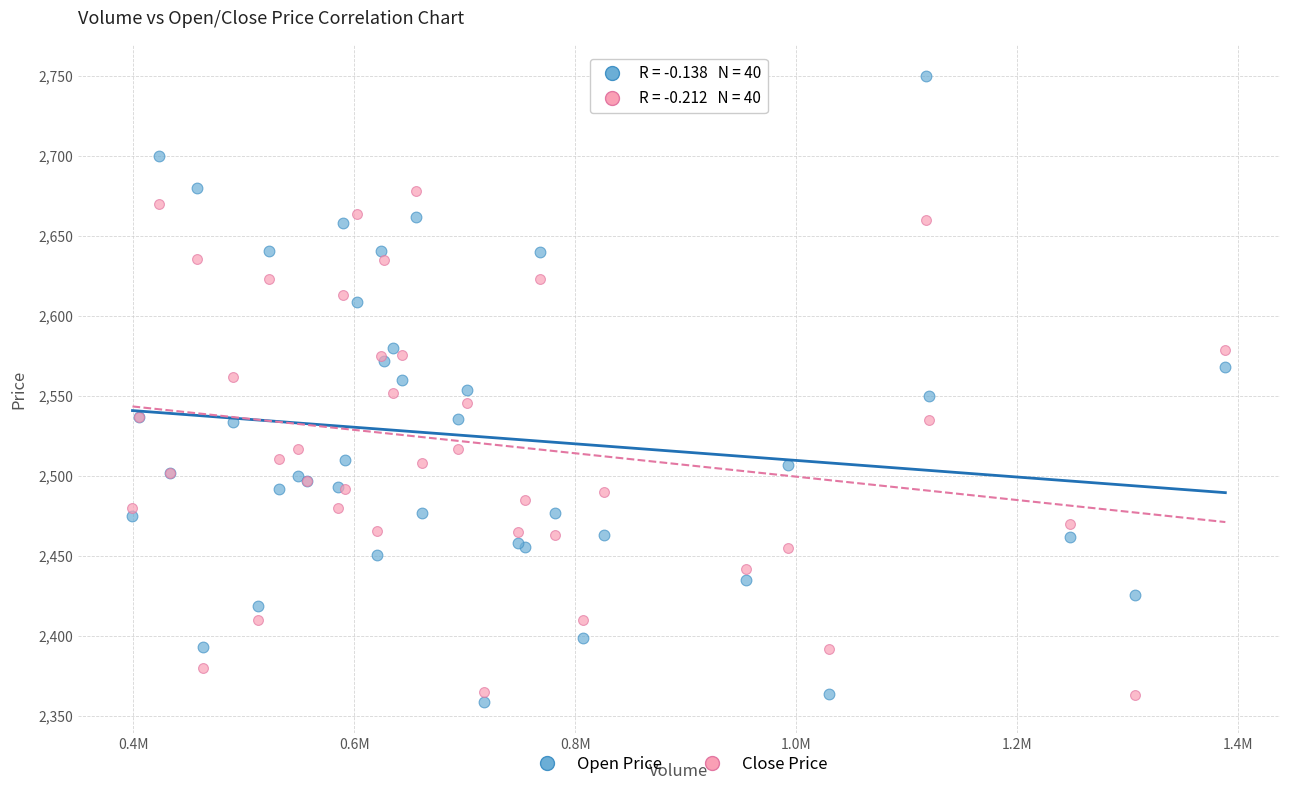

What is the X range (max minus min) for the scatter plot?

988700